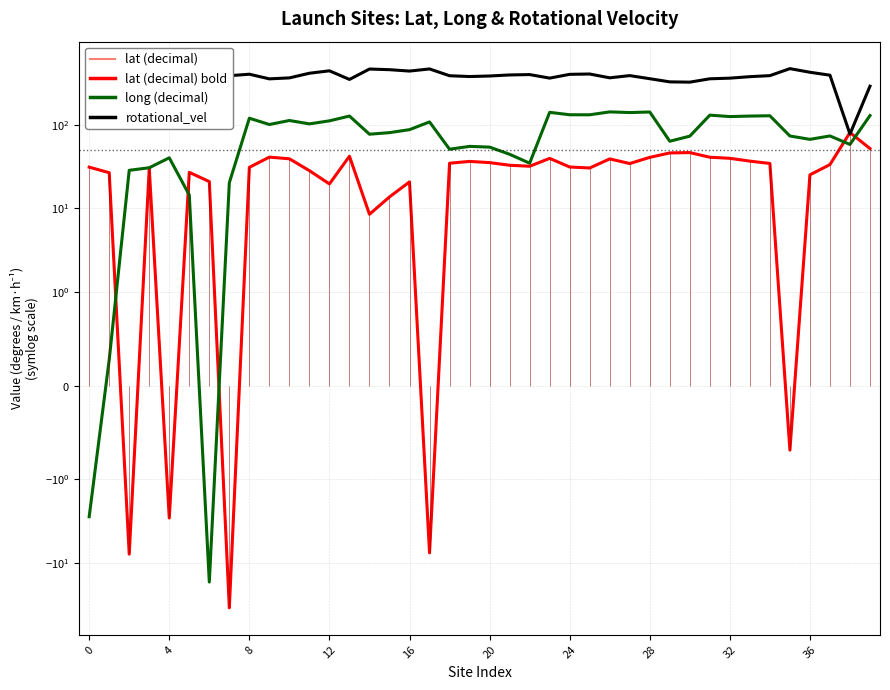

What is the value of the long (decimal) point at the 5th from the left?

40.2